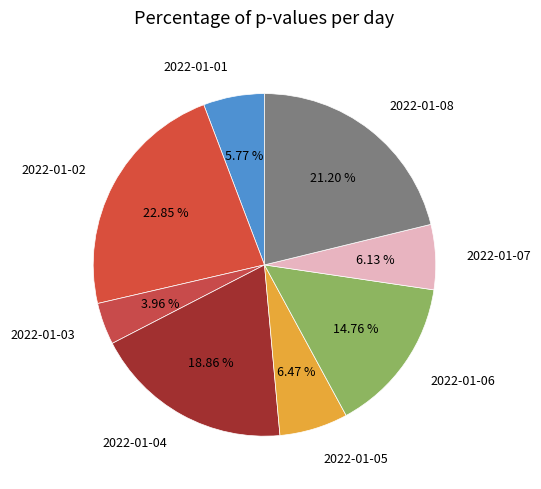

Which category has the biggest portion of the pie?

2022-01-02